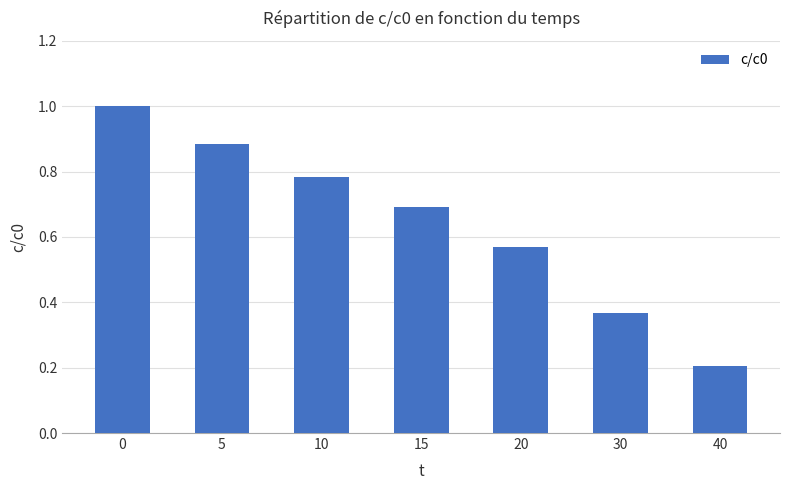

Rank the categories by value from highest to lowest.

0, 5, 10, 15, 20, 30, 40